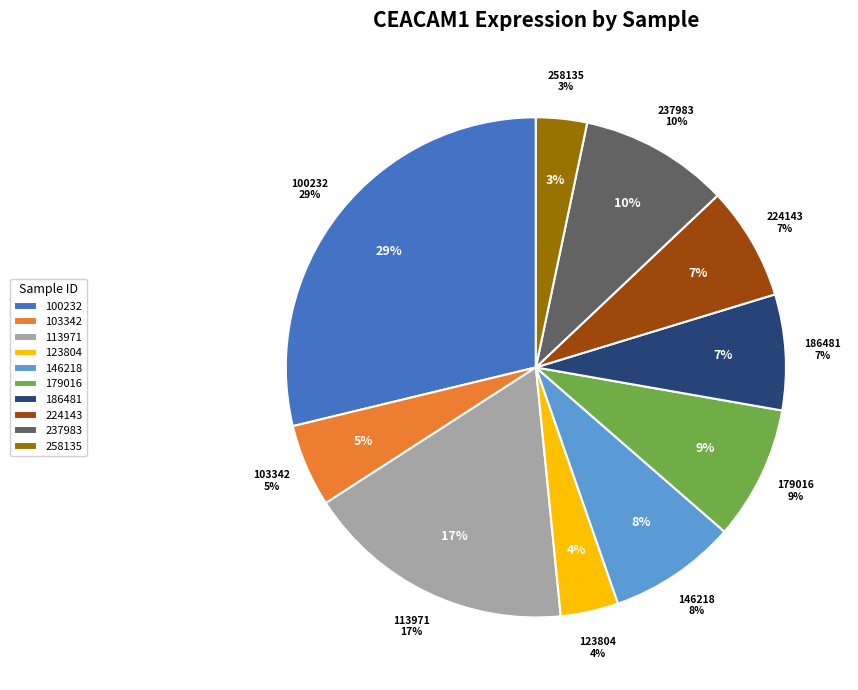

What is the change in value from 100232 to 186481?

-33.1